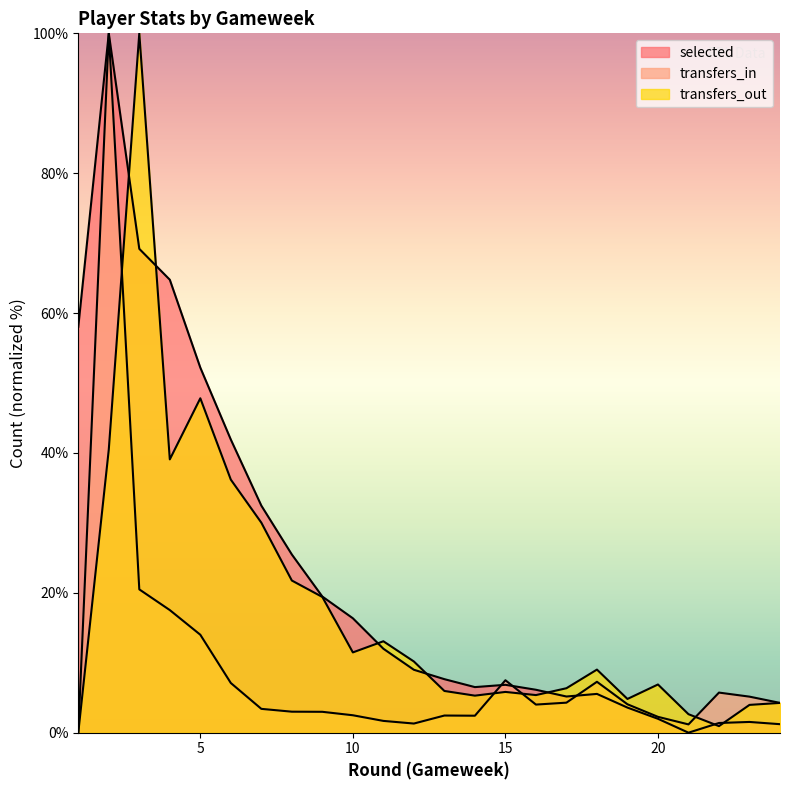

In selected, how many points are higher than both neighbors (excluding endpoints)?

4